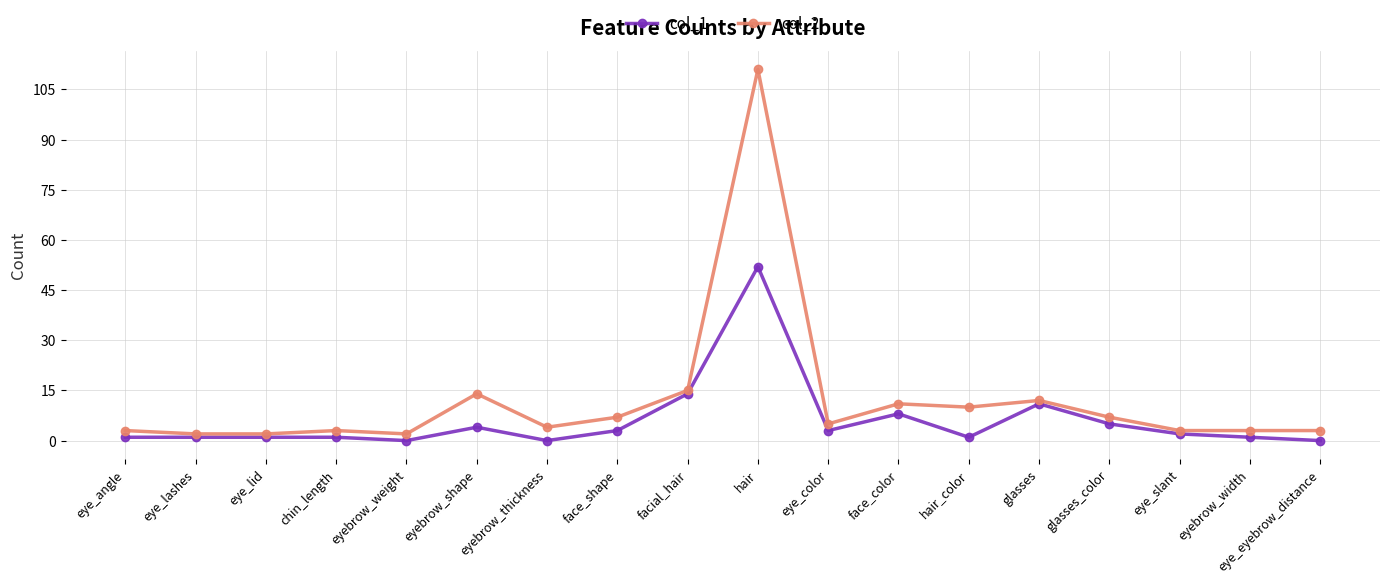

Count the number of data series in this chart.

2